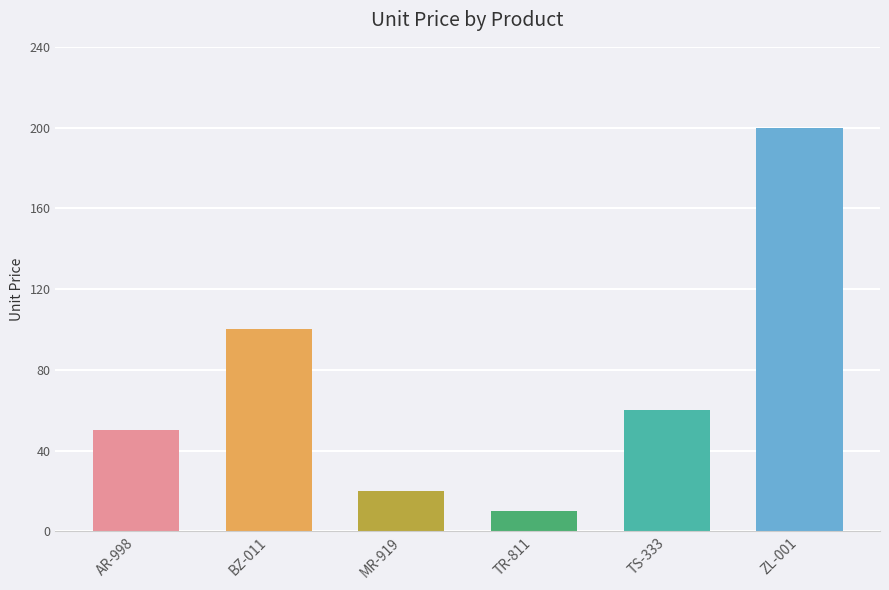

How many bars are there in total?

6